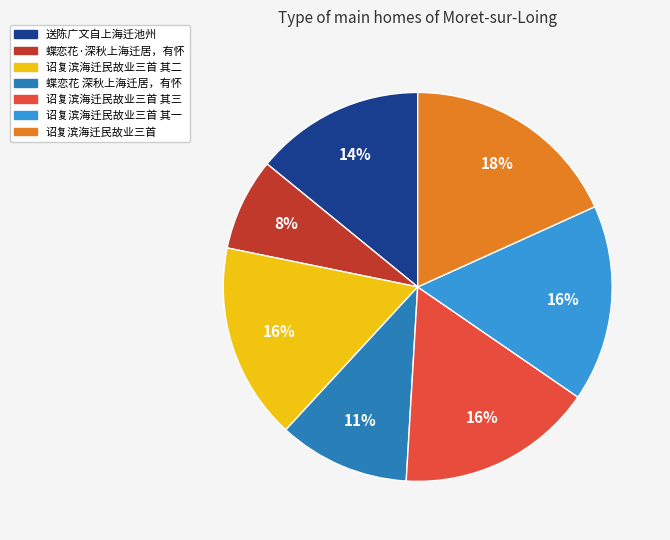

Is the sum of 送陈广文自上海迁池州 and 蝶恋花·深秋上海迁居，有怀 greater than half?

No